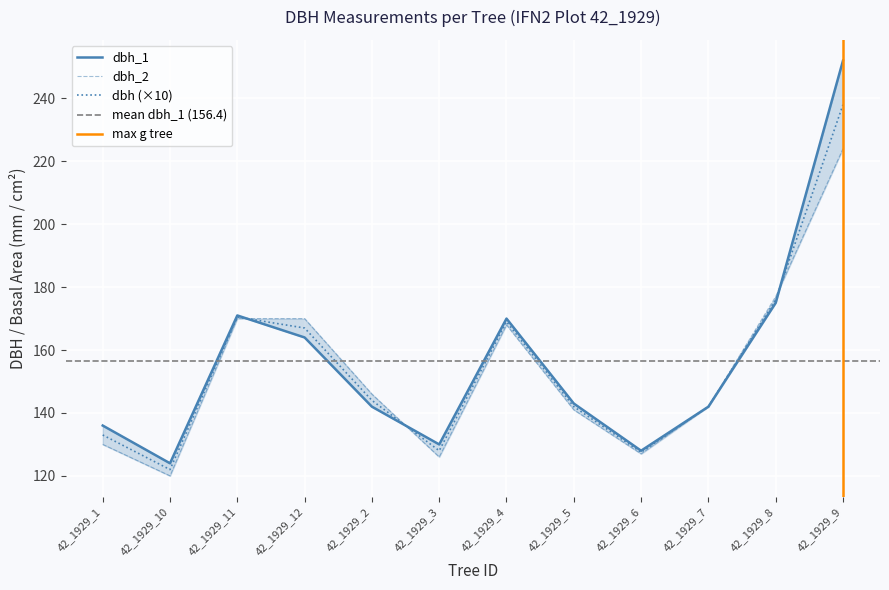

What is the sum of the dbh_2 values at 42_1929_2 and 42_1929_10?

266.0